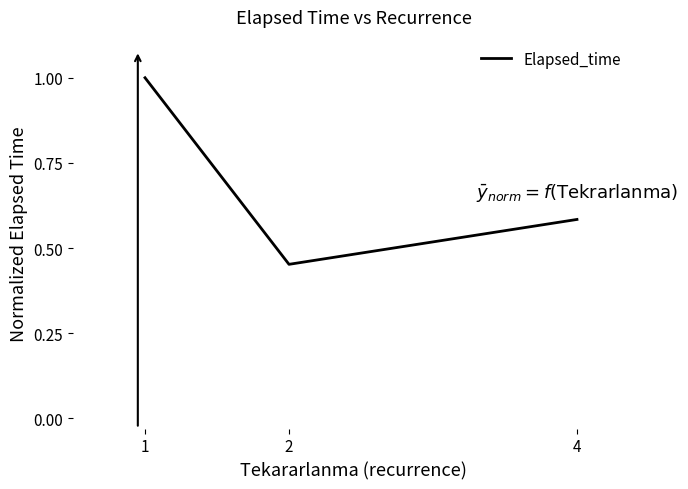

Count the values in the range 0 to 1.

3